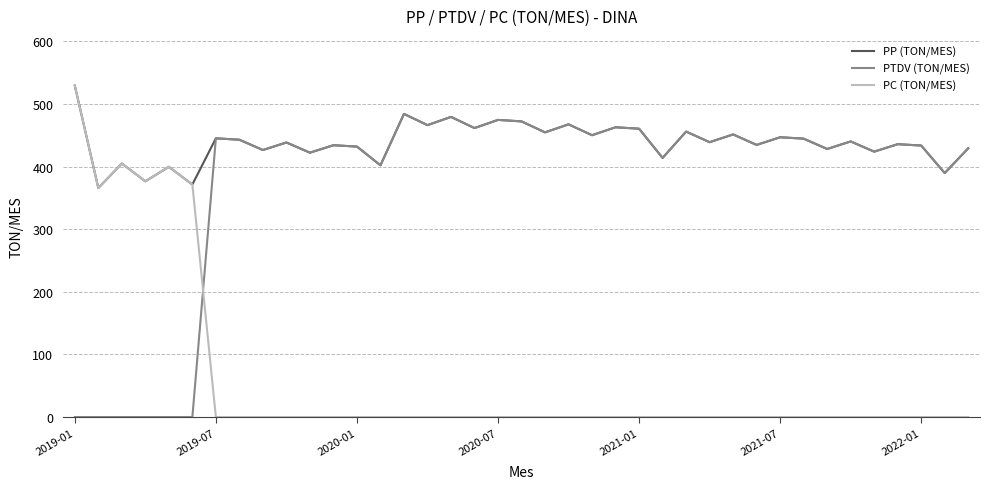

What is the greatest value displayed?

529.3